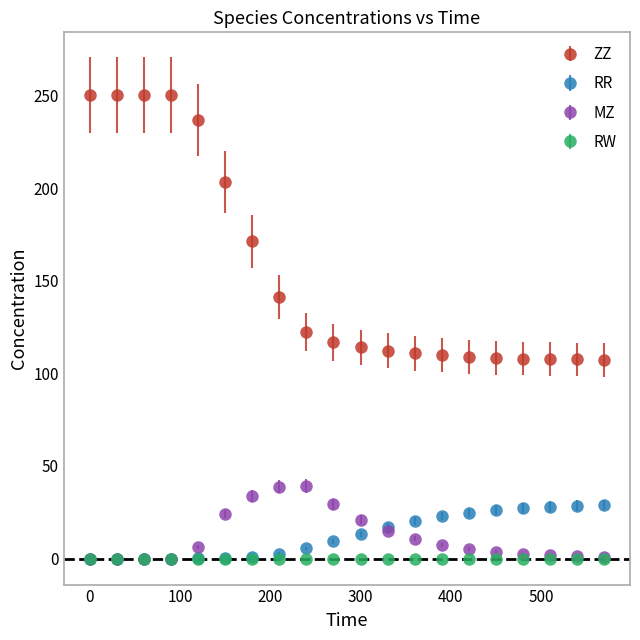

Which series has the largest range (max minus min)?

ZZ